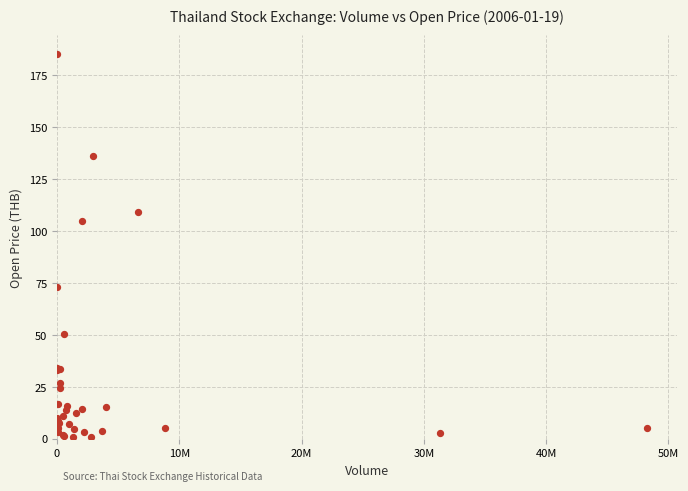

What Y value in the scatter plot is closest to 93?

105.0